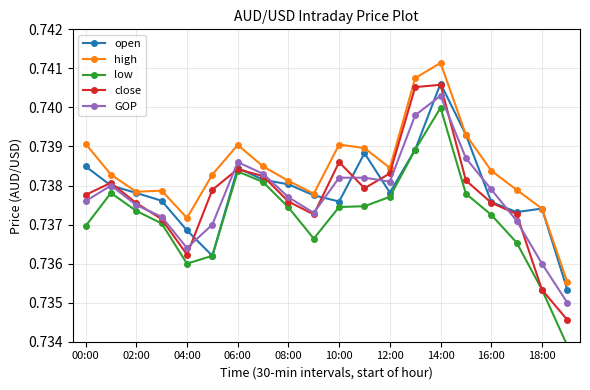

Which series has the largest total across all categories?

high